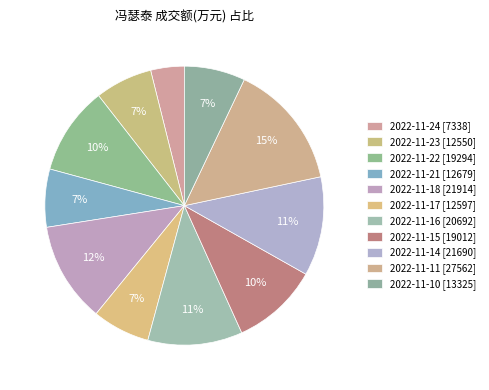

Combined, do 2022-11-17 and 2022-11-16 account for over 50%?

No